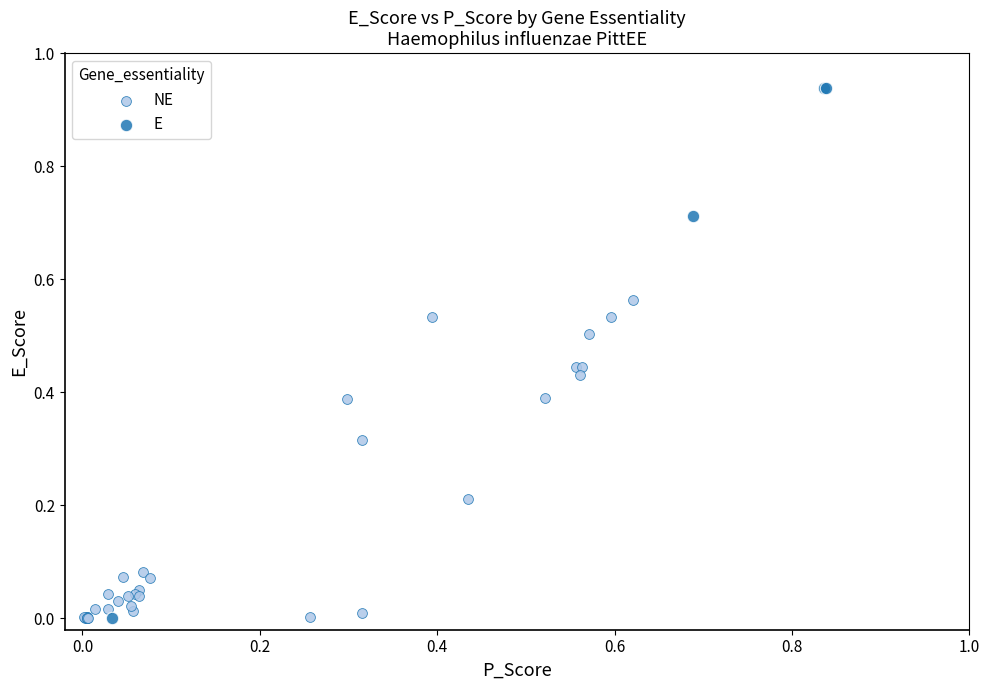

Which series has the widest spread of Y values?

E